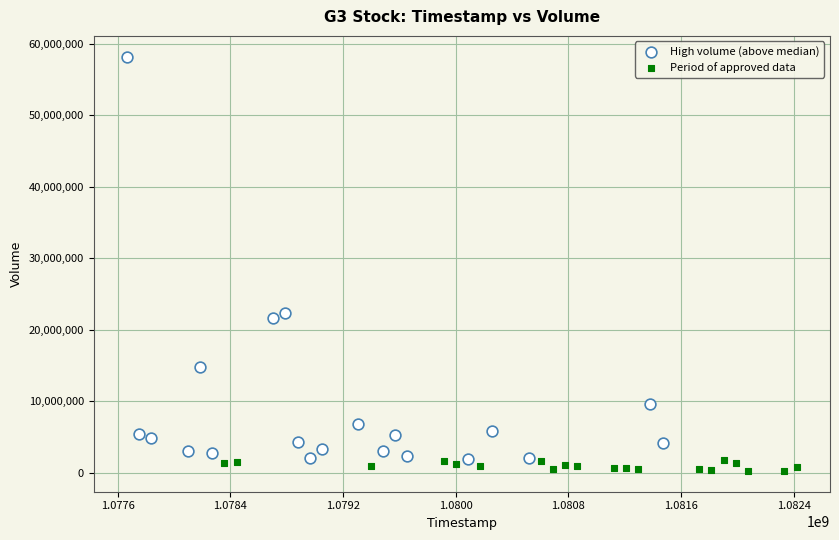

Which series has the widest spread of Y values?

High volume (above median)